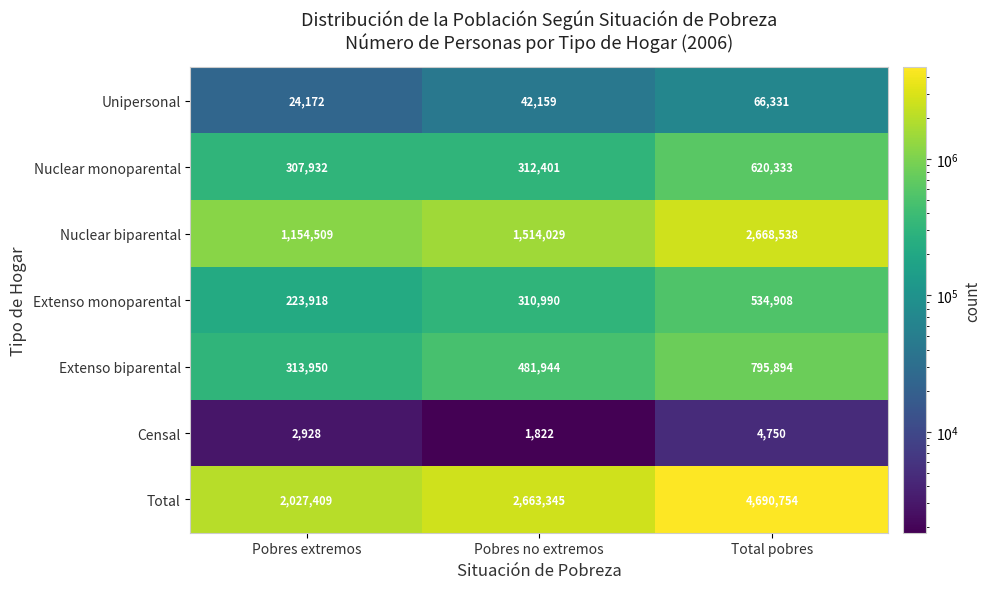

Which series has the widest spread of values?

Total